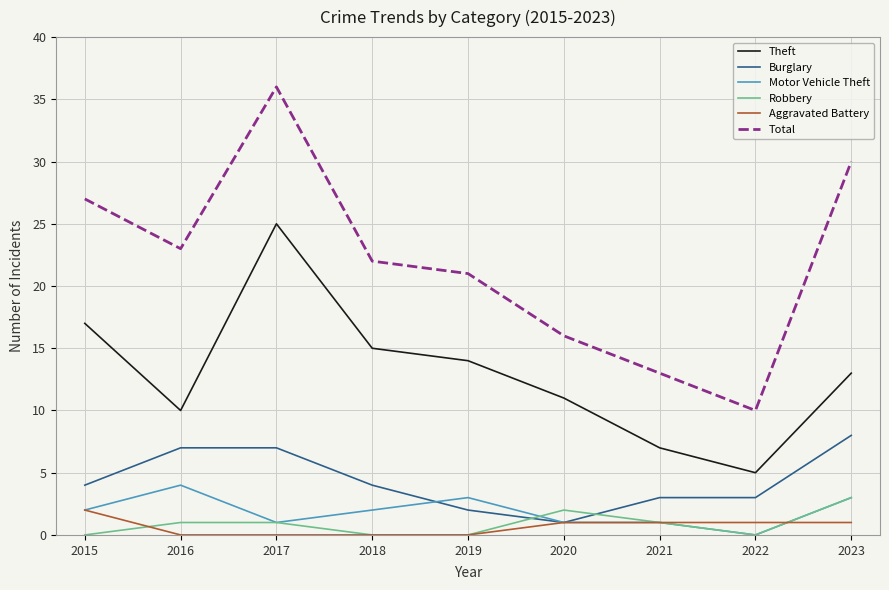

Is it true that Theft equals 15 at 2018?

True